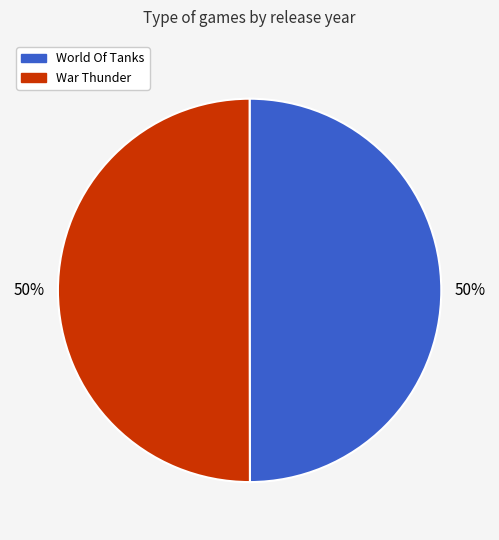

The War Thunder slice represents 42% of the pie. True or false?

False